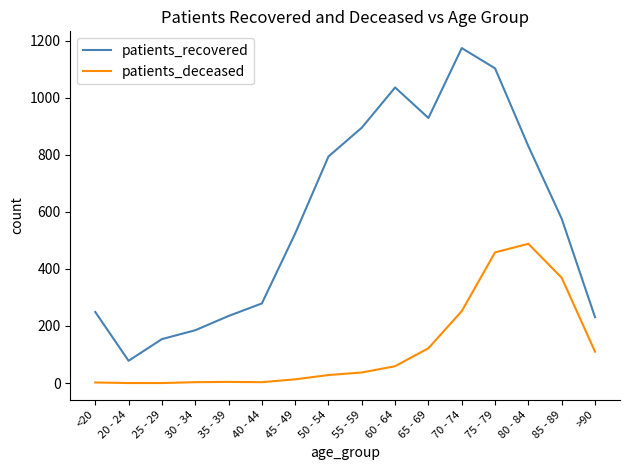

The patients_recovered series shows 794 at 50 - 54. True or false?

True